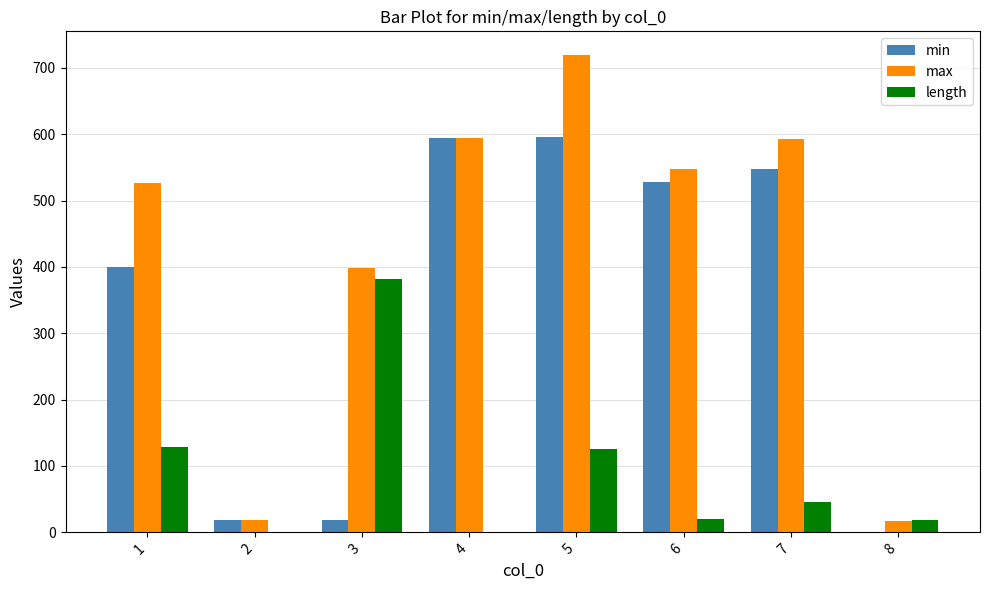

Is the value of length at 3 greater than the value of min at 8?

Yes